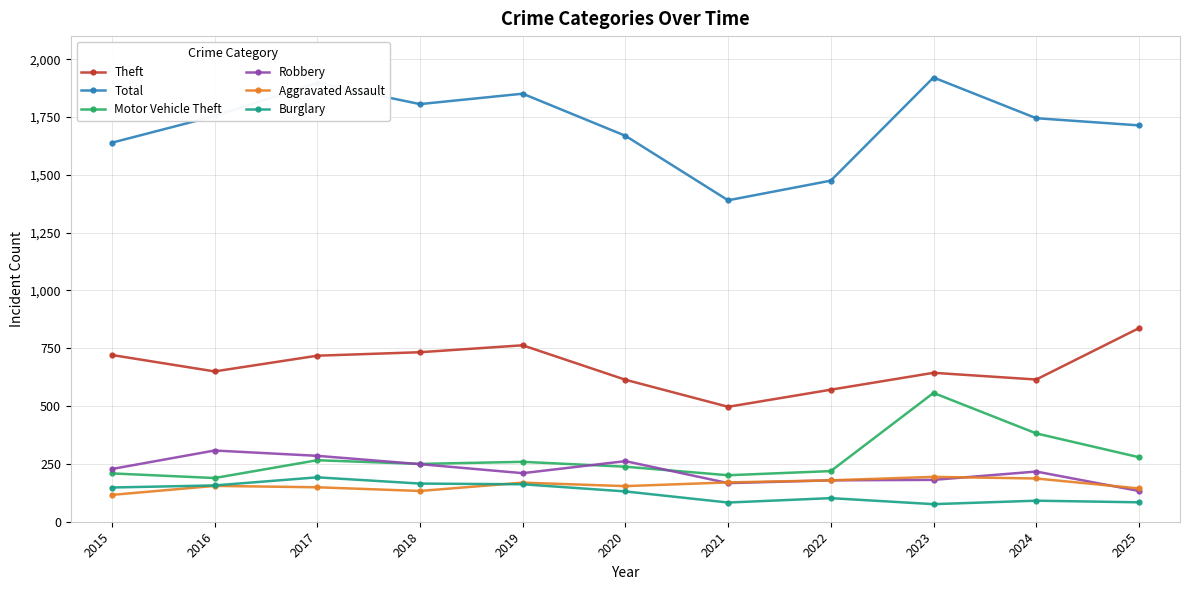

The value of Robbery at 2016 is 308. True or false?

True